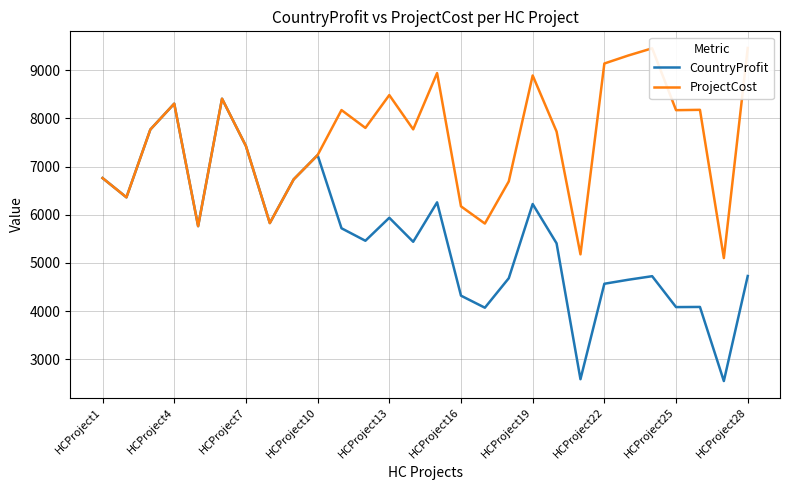

Between HCProject28 and 13, which series saw the biggest shift?

CountryProfit